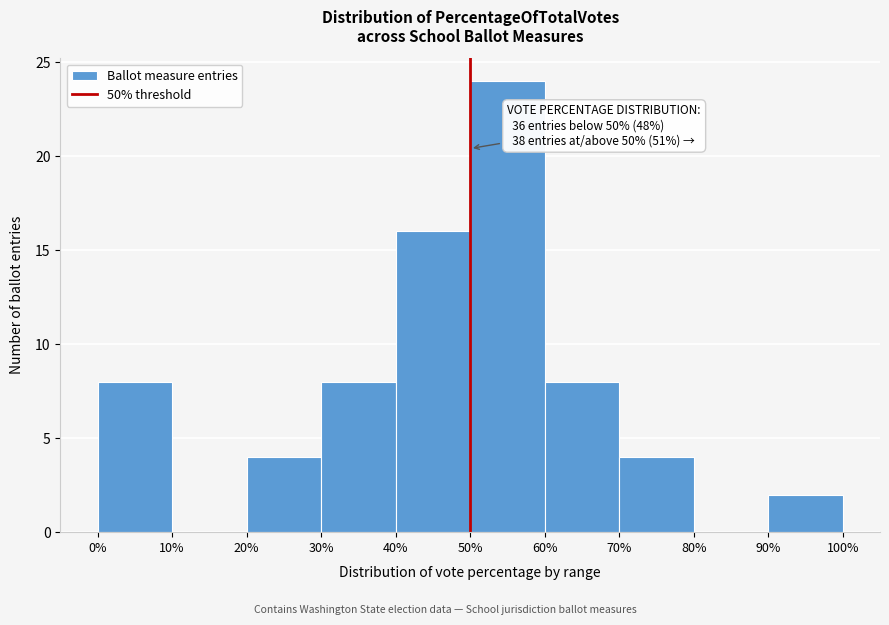

Which range on the x-axis has the tallest bar?

50% to 60%